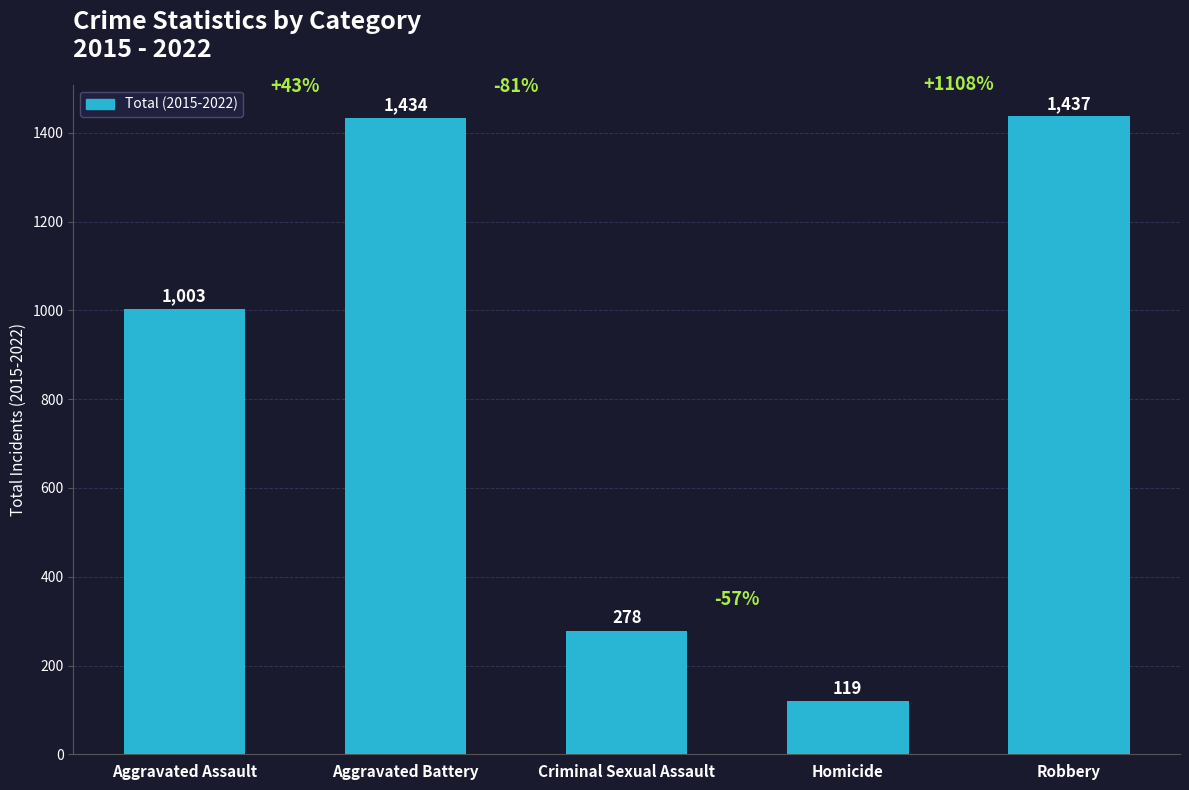

What is the maximum value shown in the chart?

1437